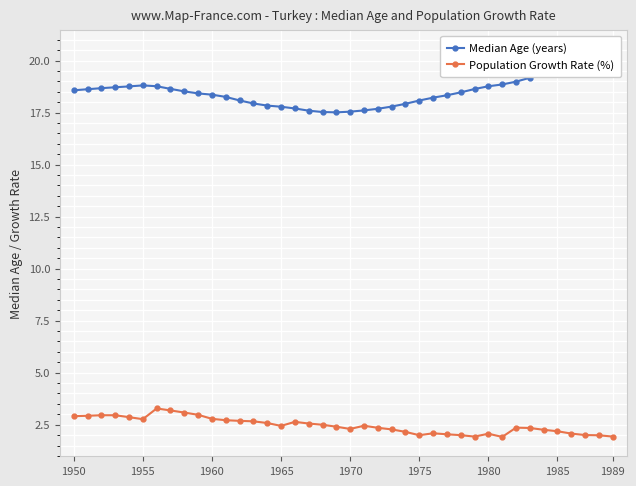

What is the highest value of the Population Growth Rate (%) series?

3.3